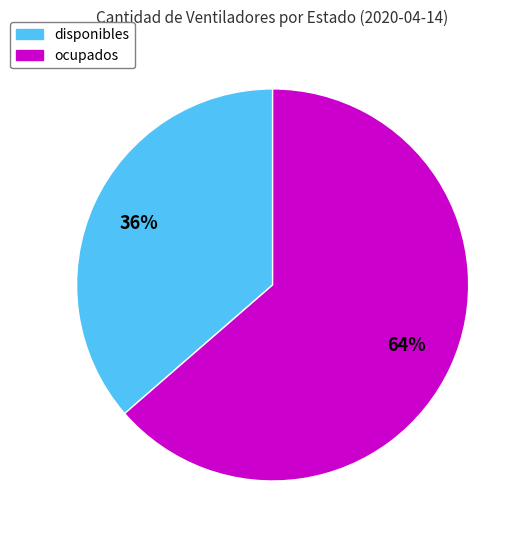

Which has a higher value, disponibles or ocupados?

ocupados